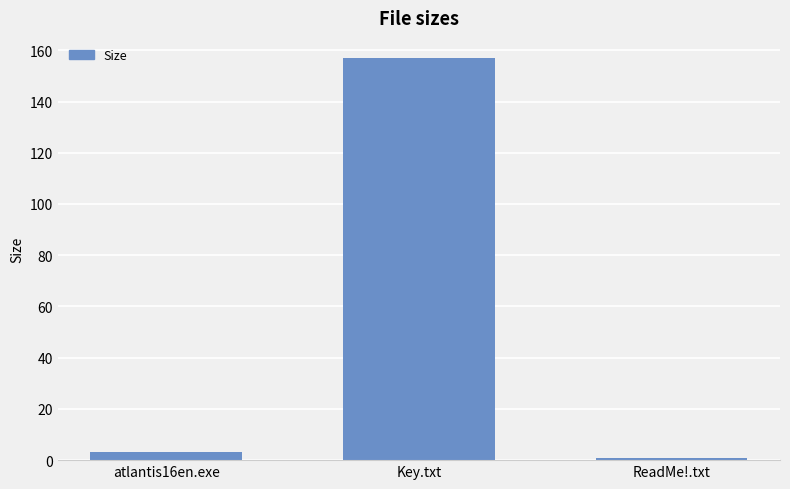

How many series are shown in this chart?

1